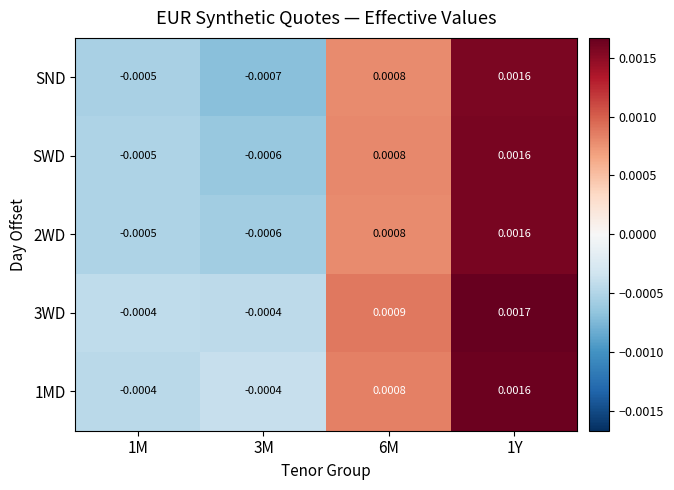

At which category is the sum across all series the highest?

1Y